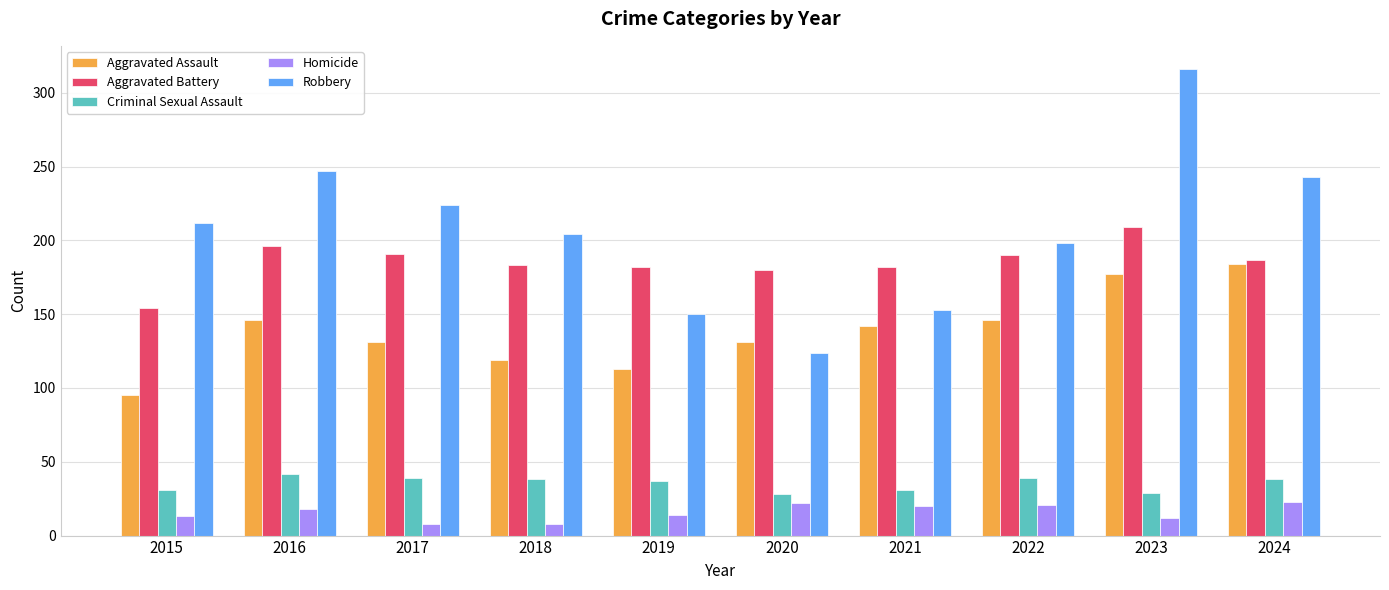

Are the bars horizontal?

No